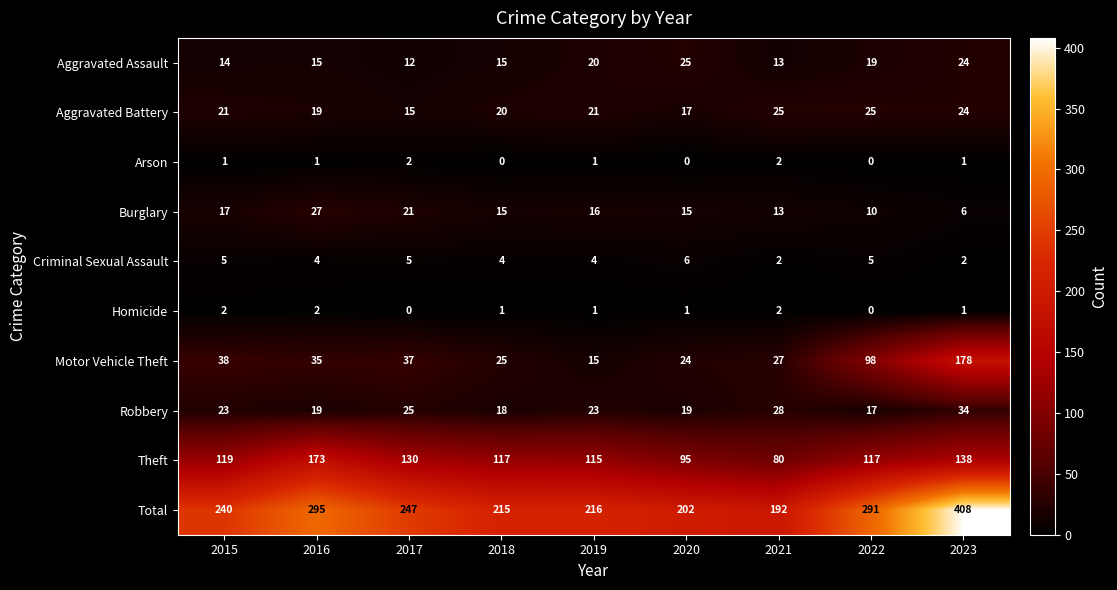

Count the number of categories in the chart.

9